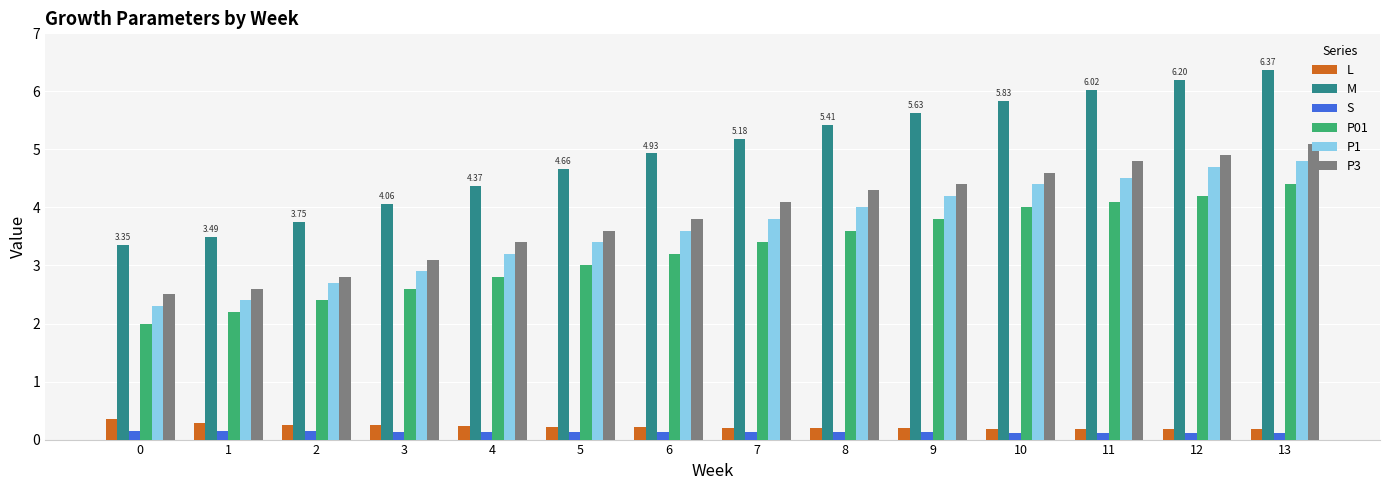

Is it true that M equals 5.8 at 10?

True